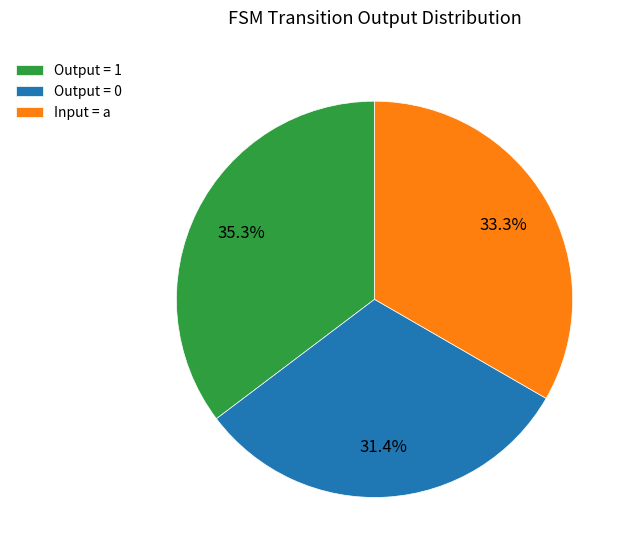

What is the smallest slice in the pie chart?

Output = 0